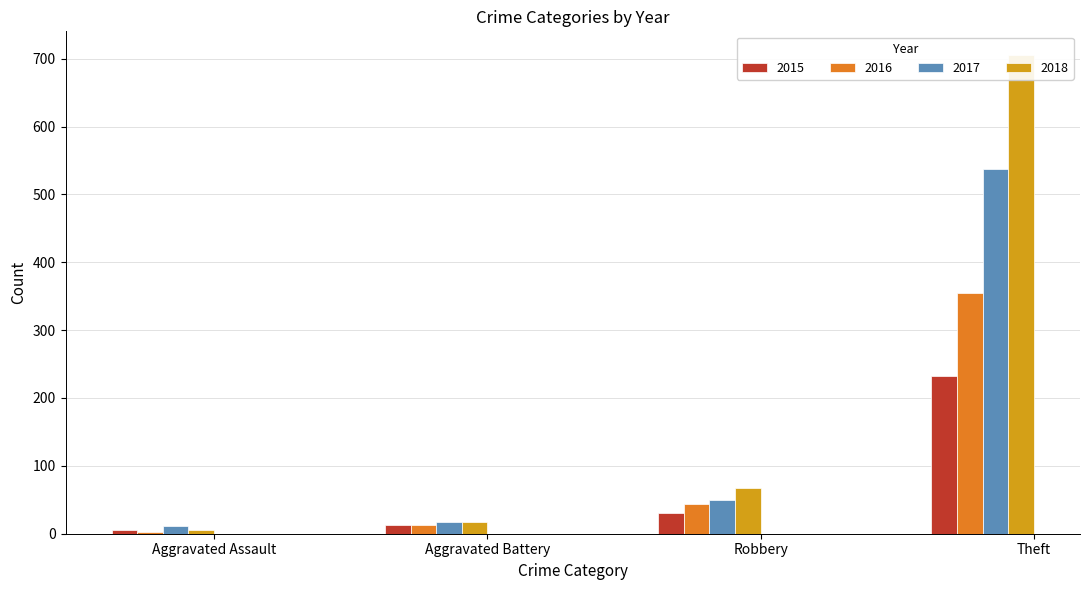

Where is 2018 nearest to the value 355?

Robbery